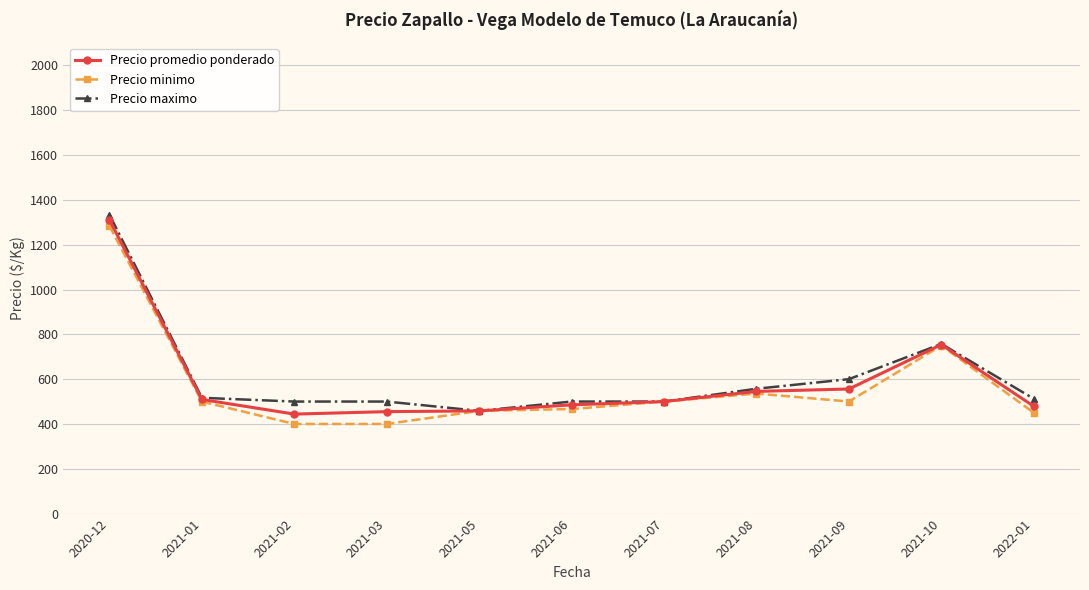

What is the minimum value for Precio minimo?

400.0